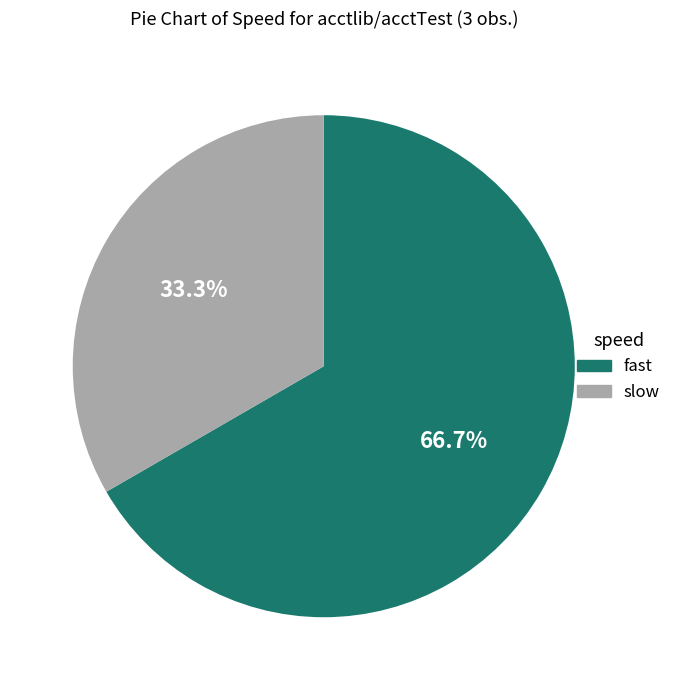

Count the number of slices in the pie.

2